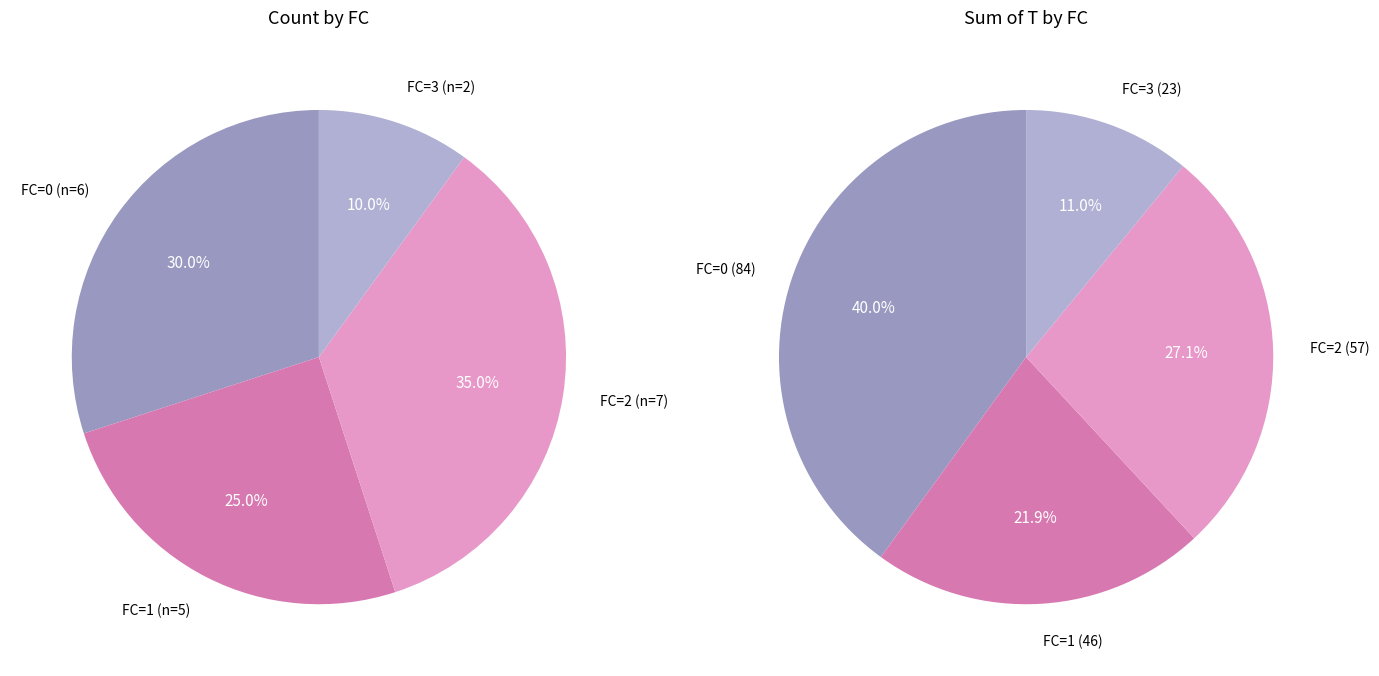

Between FC=3 and FC=2, which is larger?

FC=2